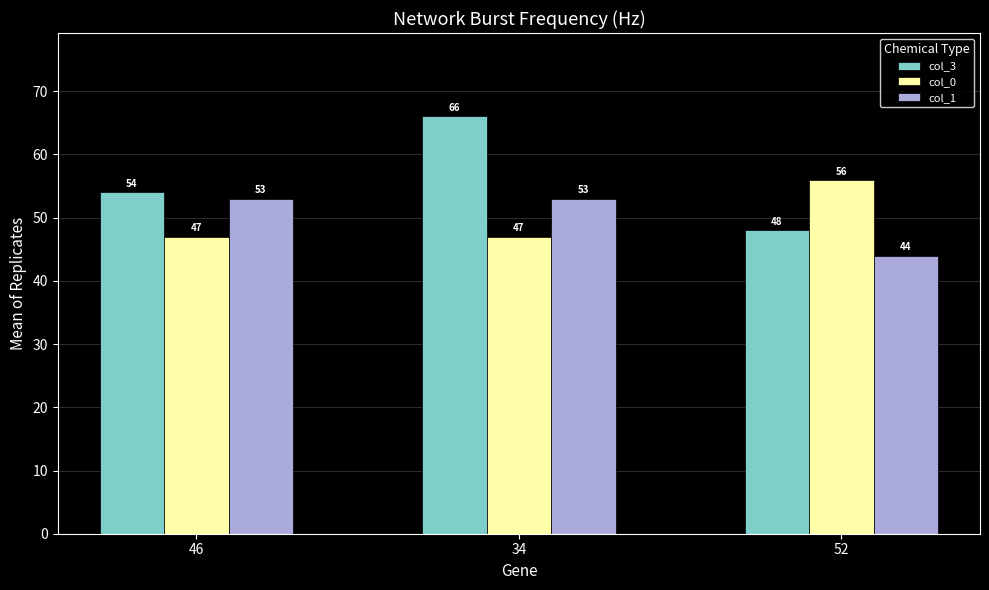

Count the col_3 values in the range 48 to 66.

3